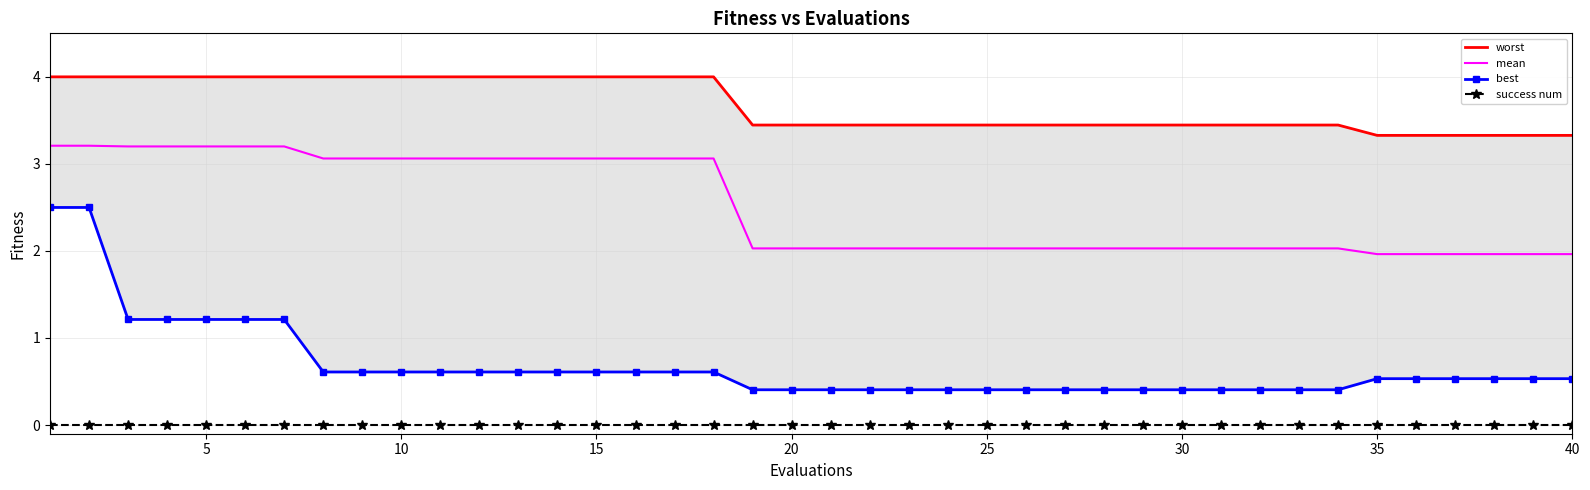

True or false: success num and mean cross at least once.

False